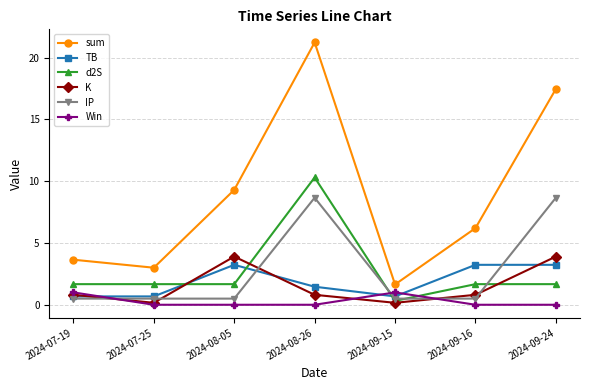

What is the difference between the maximum and second lowest values in the K series?

3.7